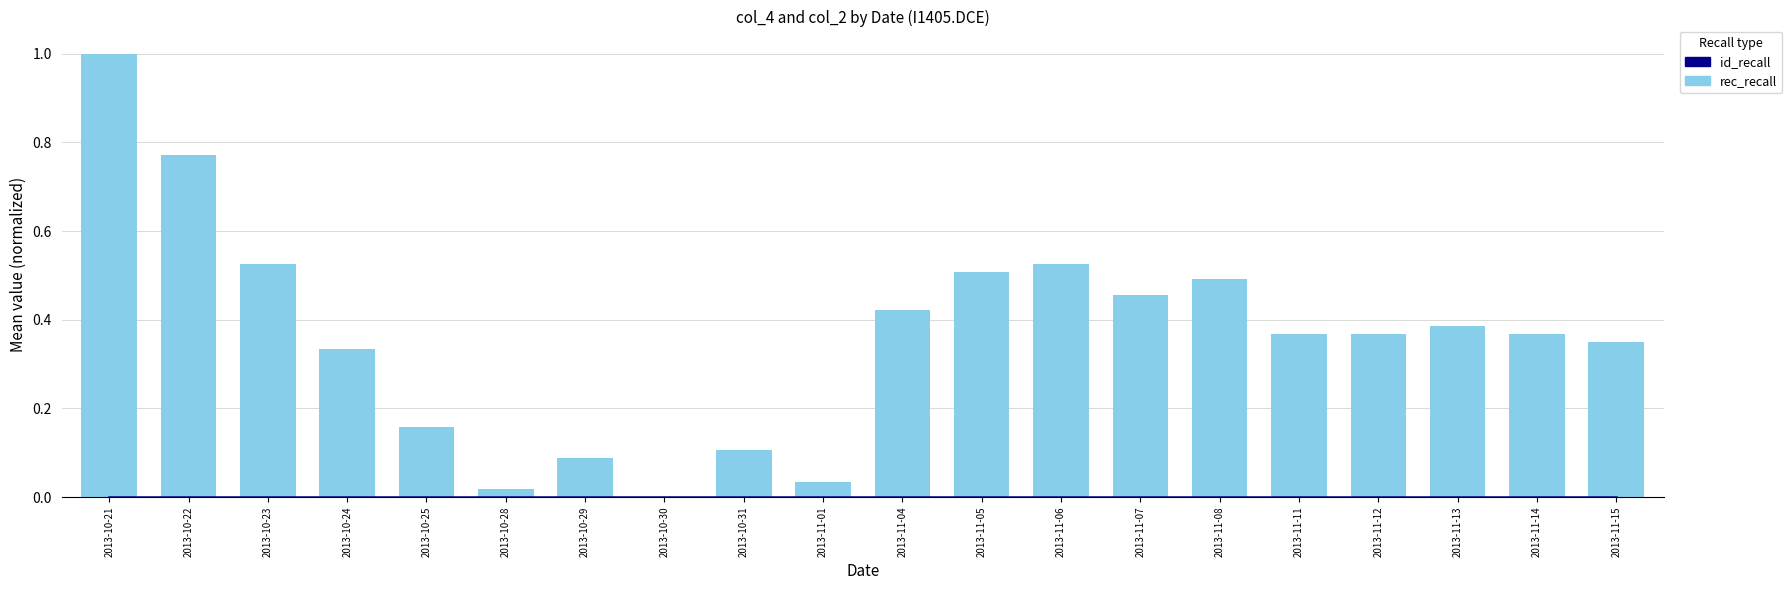

The rec_recall series shows 0.5 at 2013-11-07. True or false?

True